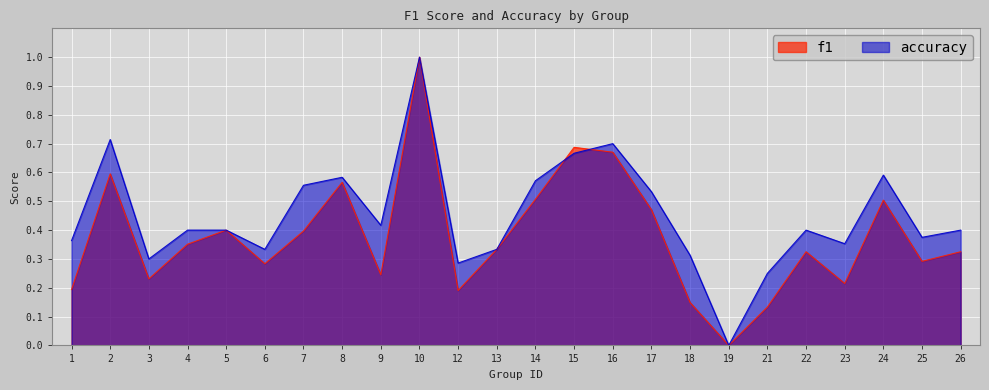

Between 10 and 16, which series saw the biggest shift?

f1